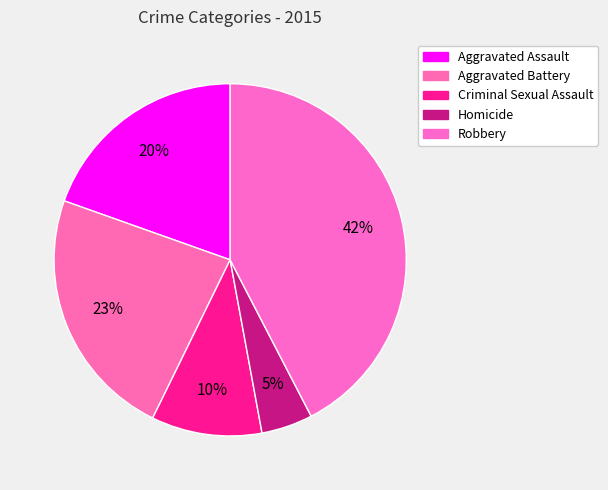

What is the smallest slice in the pie chart?

Homicide